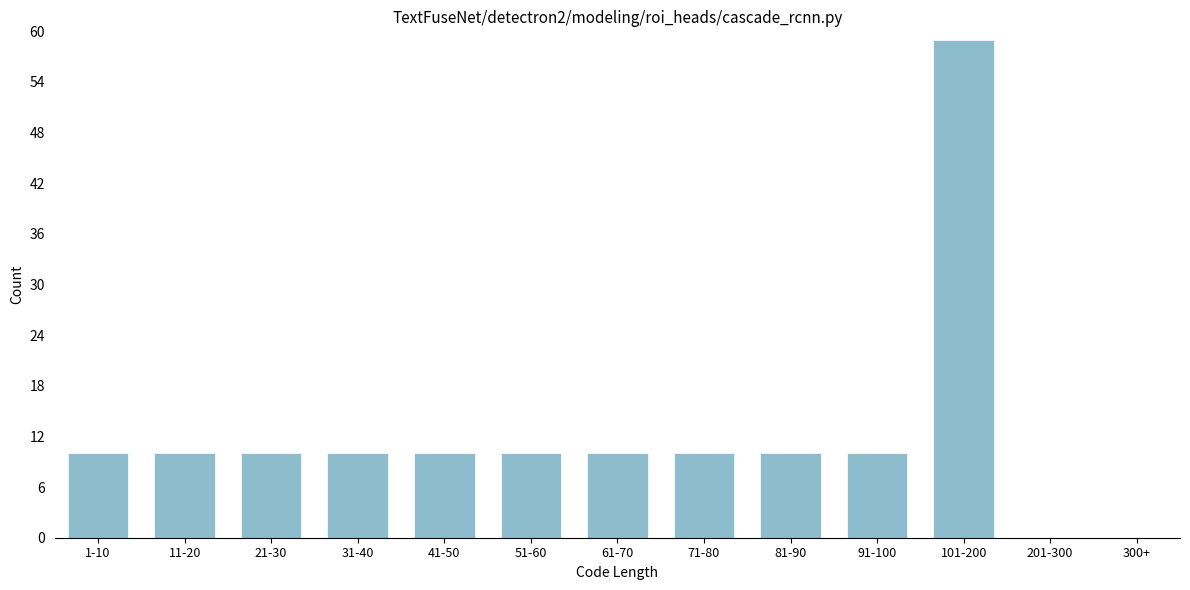

Reading left to right, list all the values displayed in this chart.

1-10=10	11-20=10	21-30=10	31-40=10	41-50=10	51-60=10	61-70=10	71-80=10	81-90=10	91-100=10	101-200=59	201-300=0	300+=0